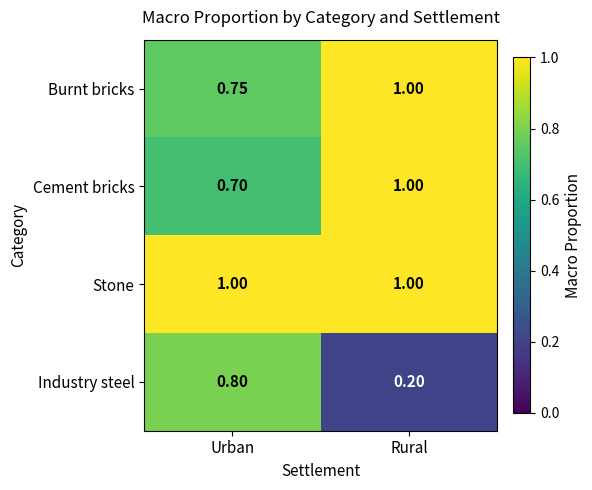

Which category has the highest value in the Industry steel series?

Urban